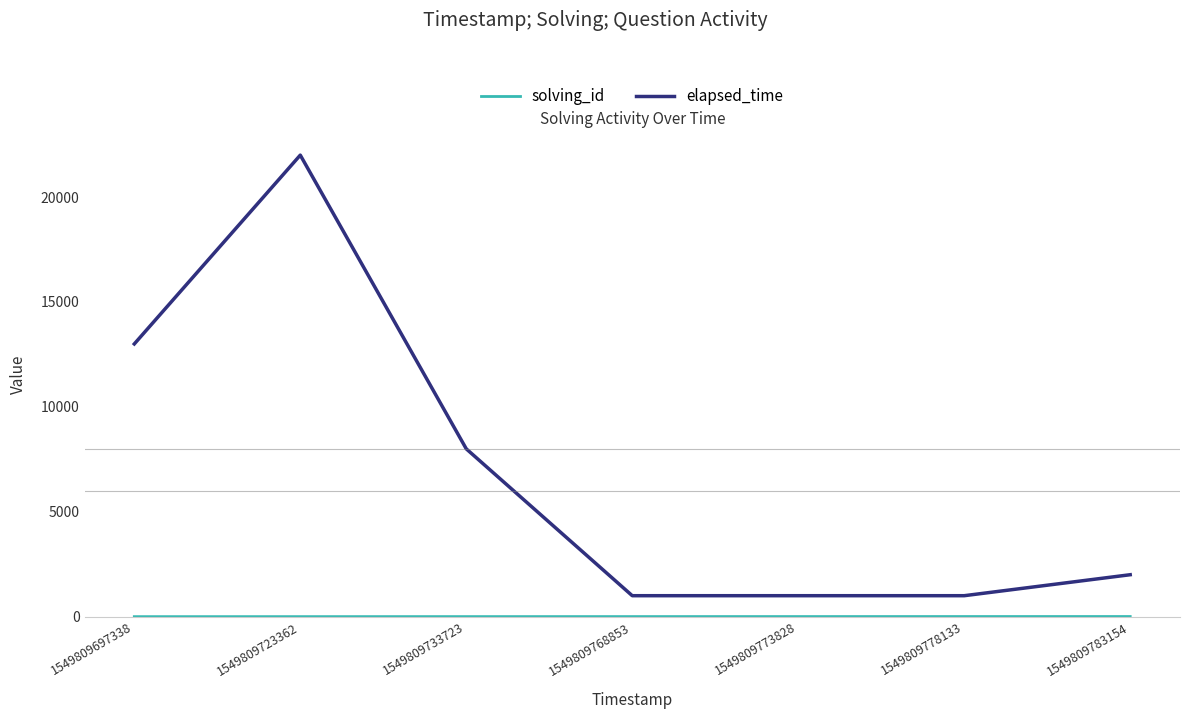

At which label does elapsed_time first exceed 2000?

1549809697338